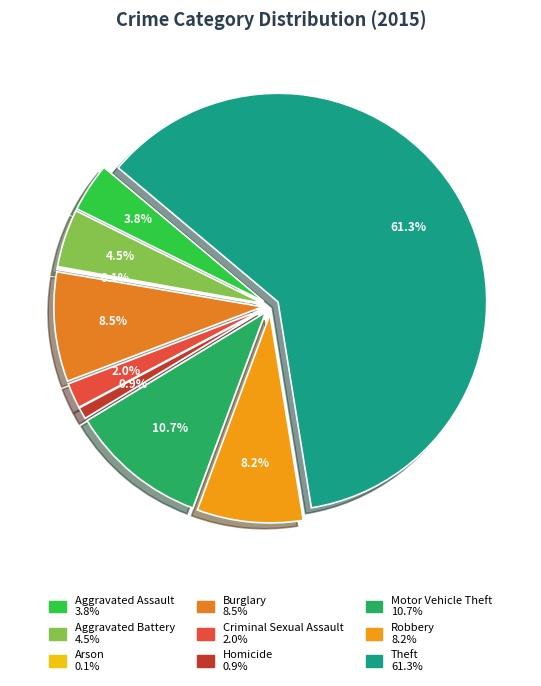

What percentage is the Burglary slice, to the nearest percent?

8%